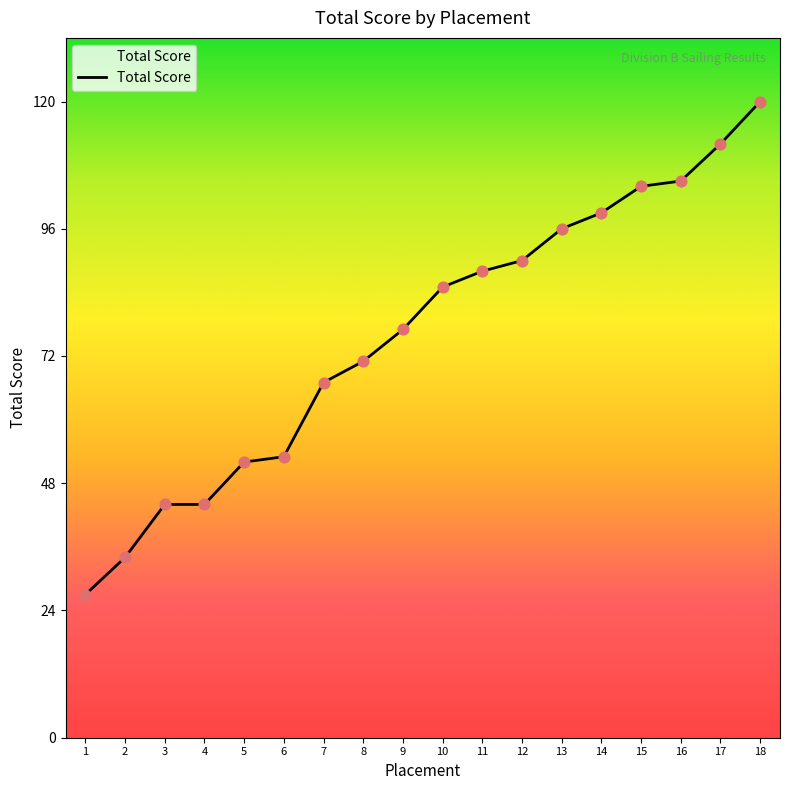

What is the change in value from 9 to 18?

+43